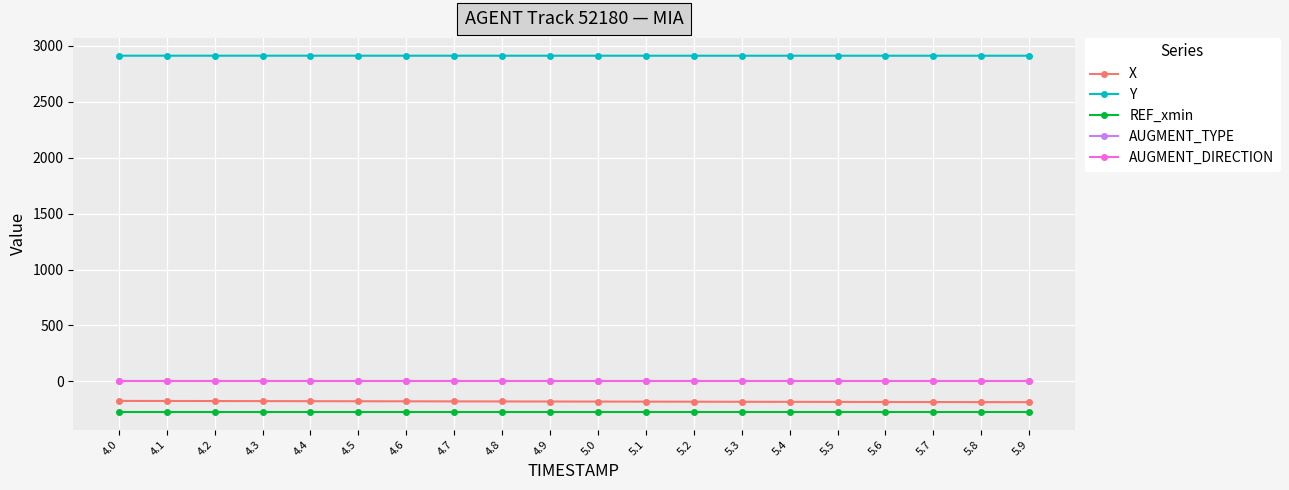

At how many categories does at least one series exceed 1298?

20